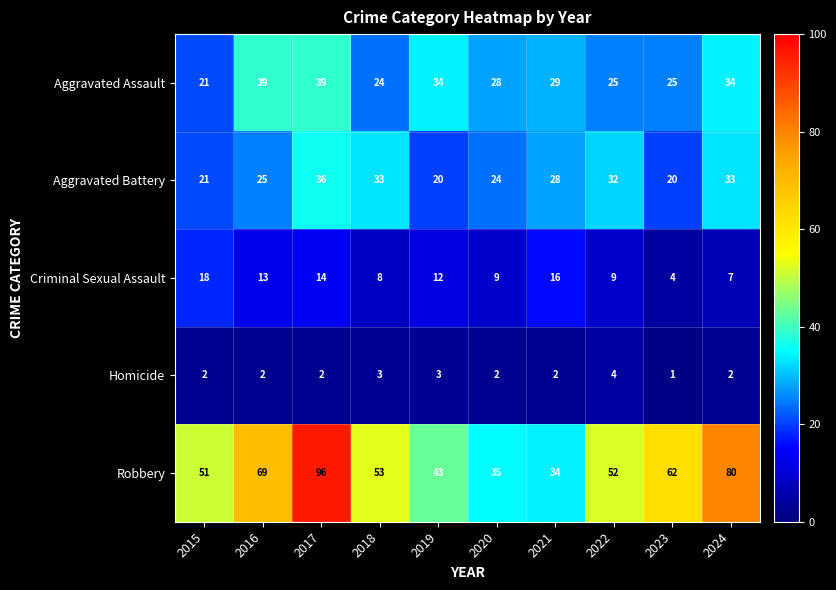

The Robbery series shows 54 at 2021. True or false?

False